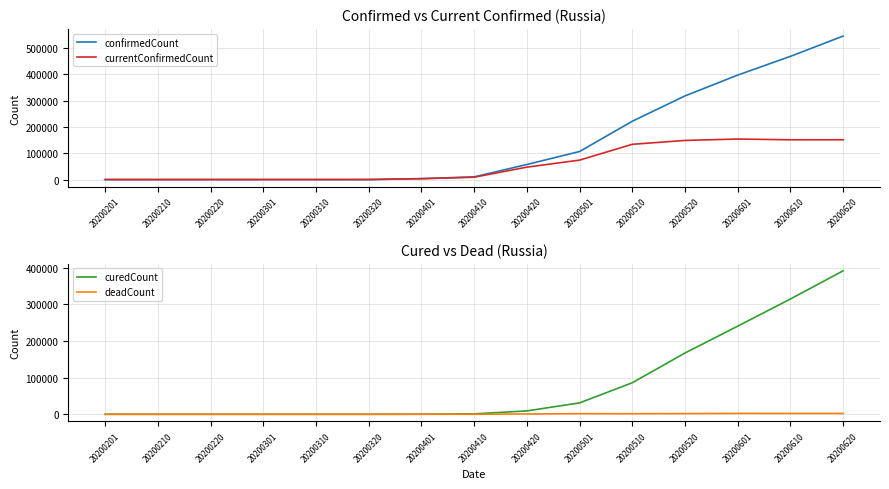

Which has a higher value, 20200520 or 20200201?

20200520